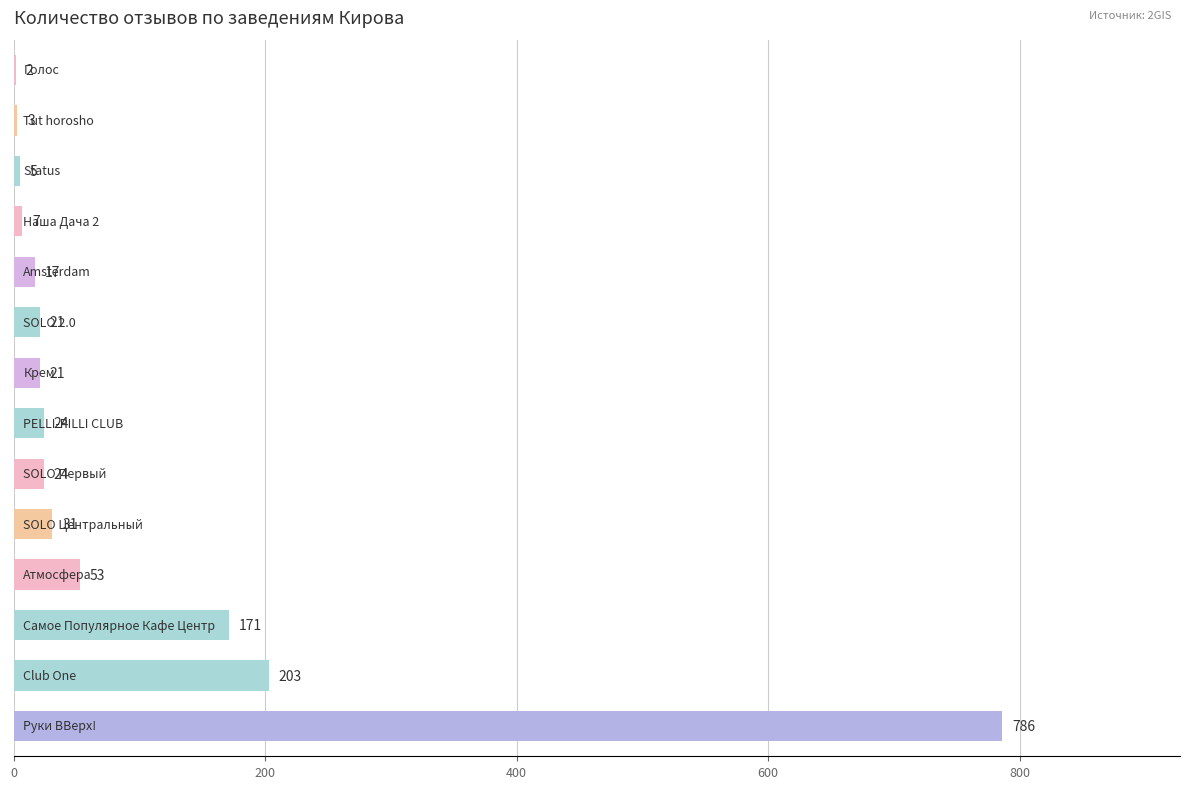

Are the bars horizontal?

Yes